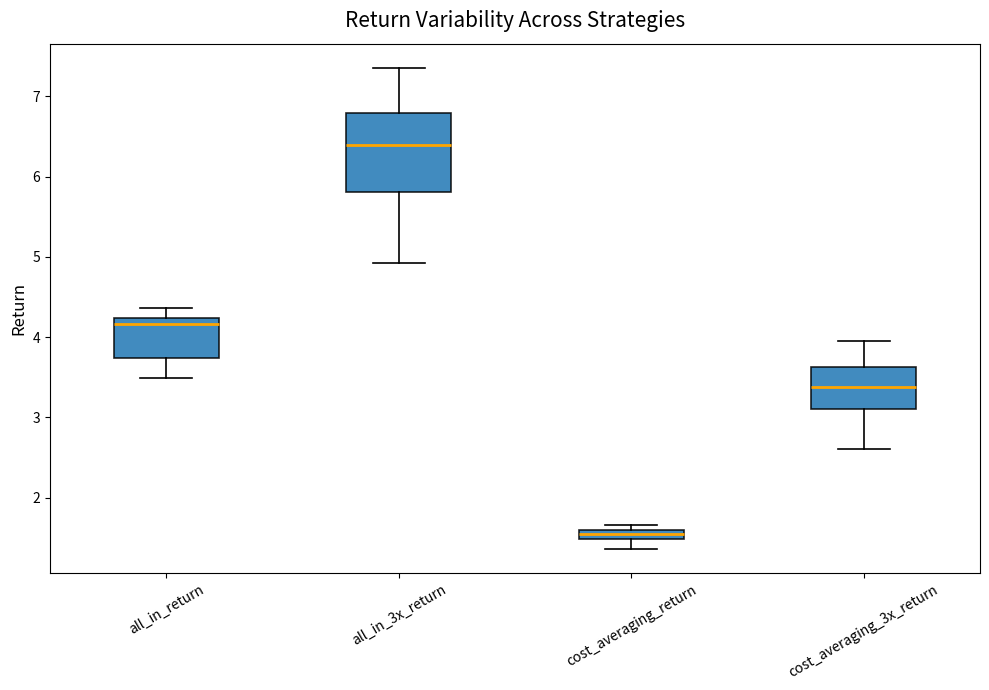

Where does the lower whisker of the box for cost_averaging_3x_return end on the y-axis? The values are not printed on the chart, so give them approximately, as read against the axis.

2.6